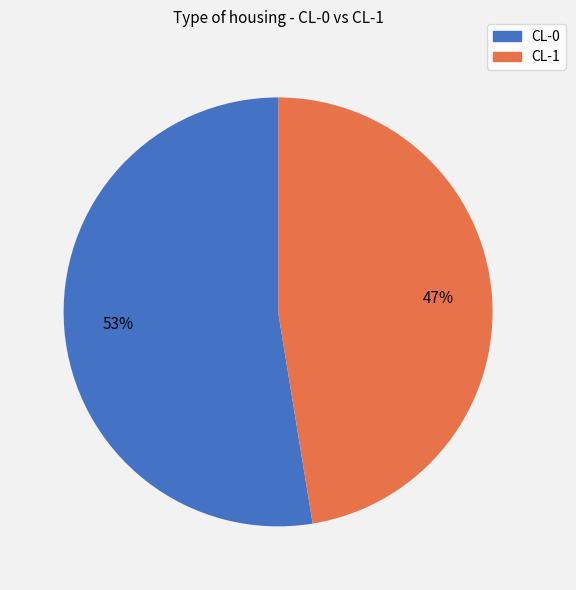

Which category has the biggest portion of the pie?

CL-0